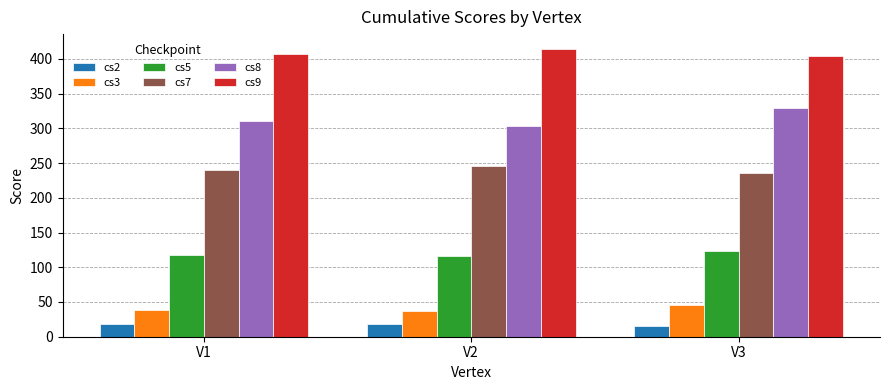

What is the difference between the highest and lowest values at V2?

396